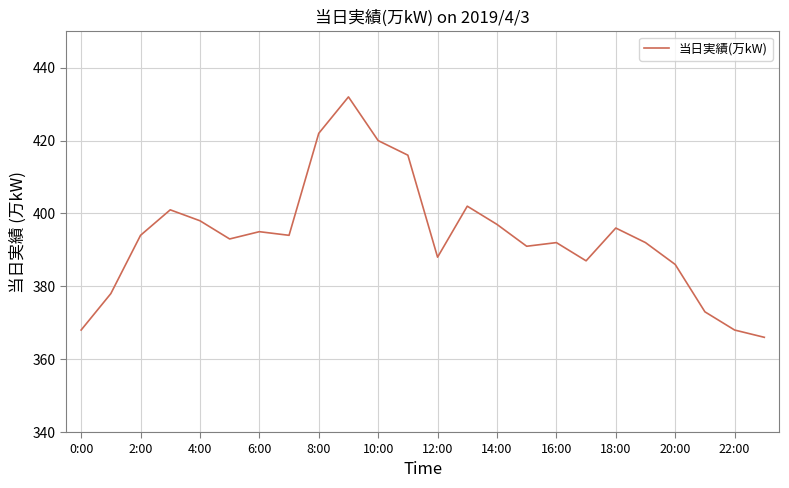

What is the greatest value displayed?

432